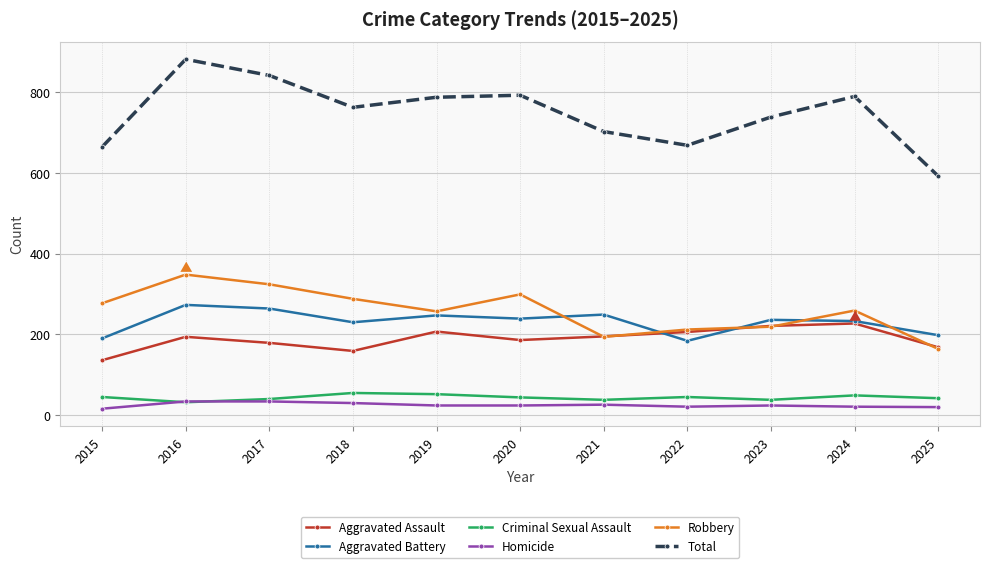

How many series are shown in this chart?

6